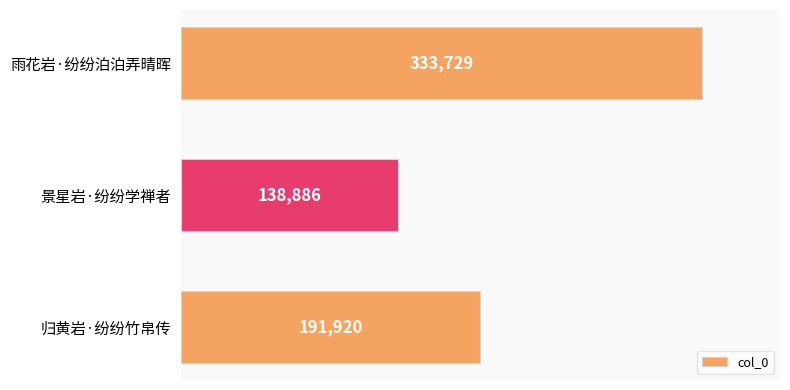

Between 雨花岩·纷纷泊泊弄晴晖 and 景星岩·纷纷学禅者, which is larger?

雨花岩·纷纷泊泊弄晴晖